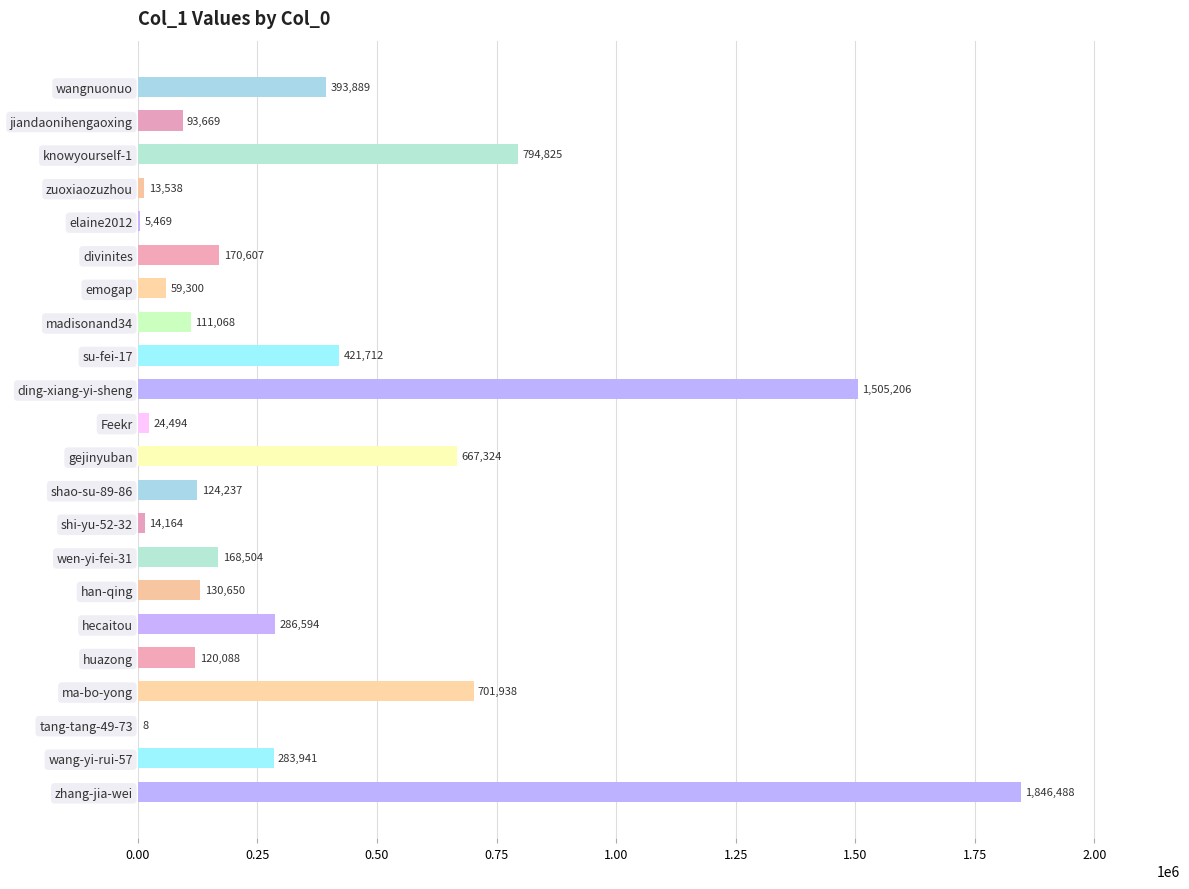

Is it true that the value at wang-yi-rui-57 is 452951?

False